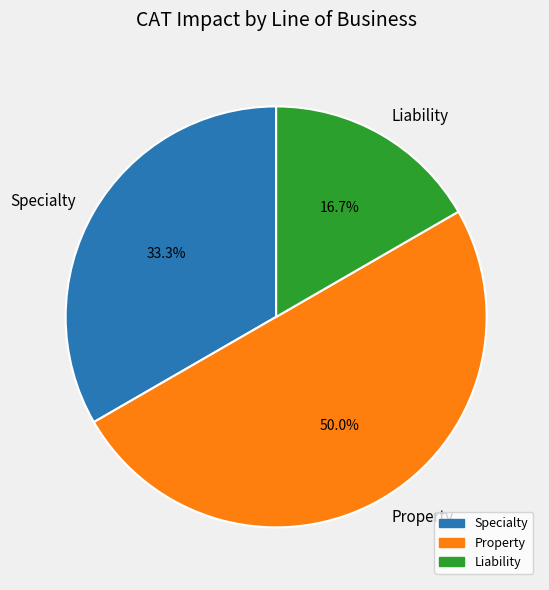

Between Liability and Specialty, which is larger?

Specialty